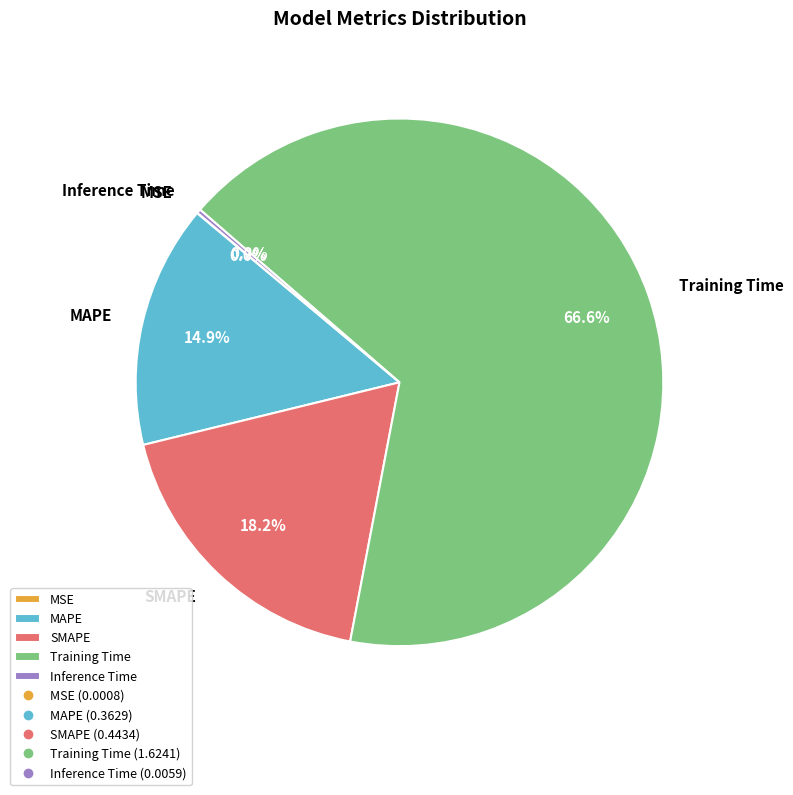

To the nearest percent, what portion does SMAPE represent?

18%